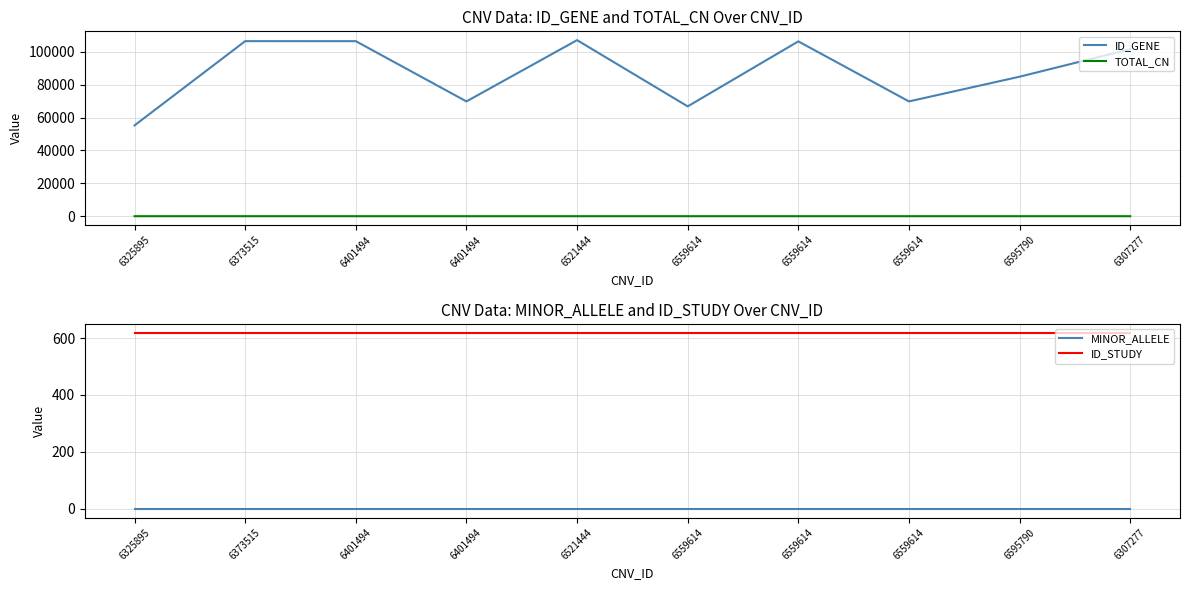

In ID_GENE, how many points are higher than both neighbors (excluding endpoints)?

3